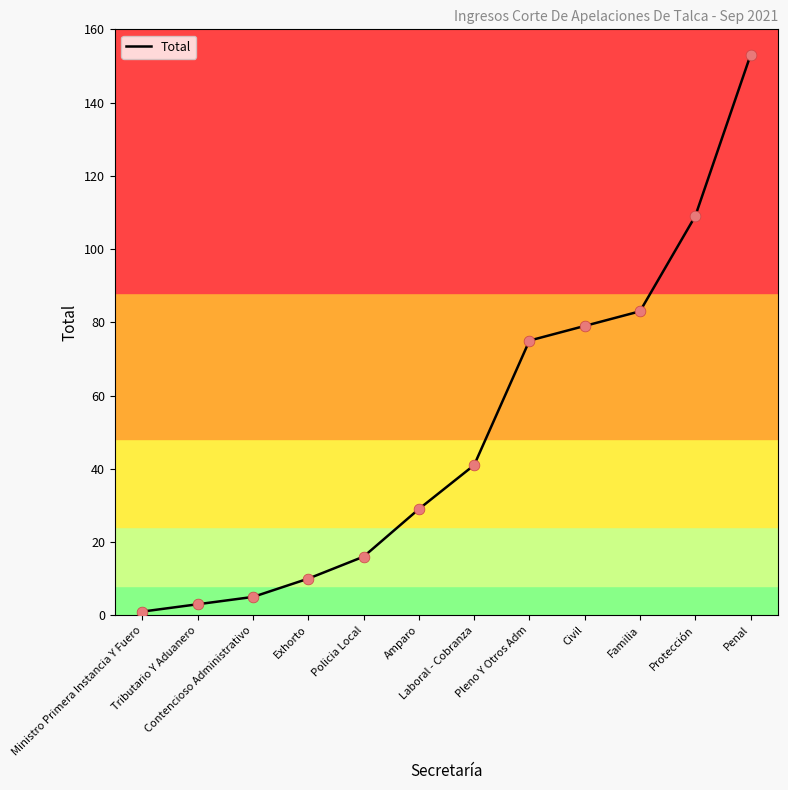

Between Ministro Primera Instancia Y Fuero and Exhorto, which is larger?

Exhorto